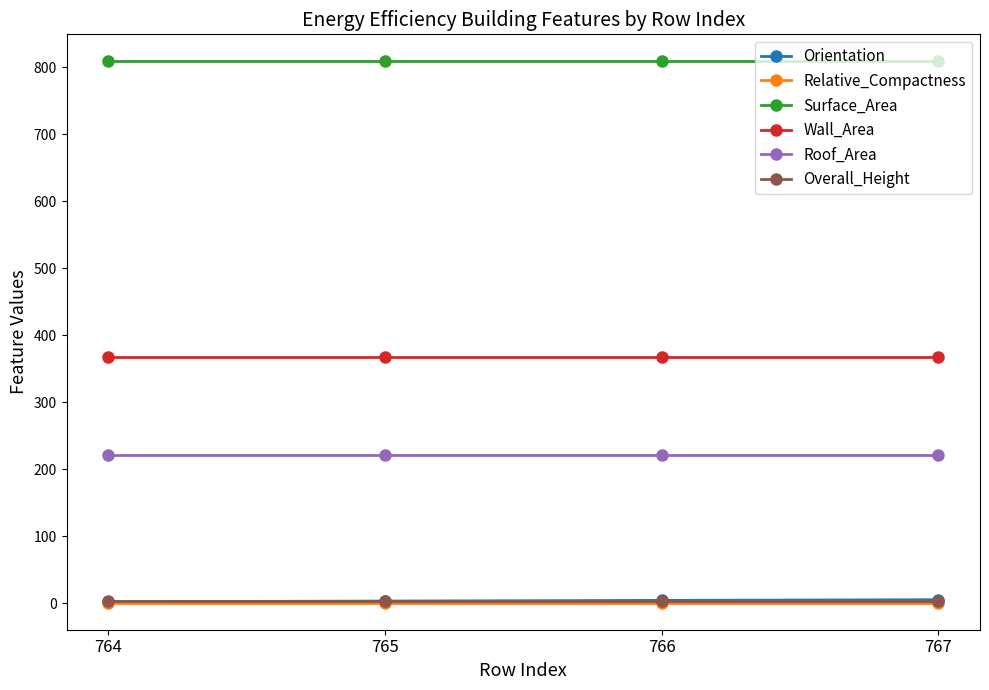

Is the value of Surface_Area at 767 greater than the value of Relative_Compactness at 764?

Yes